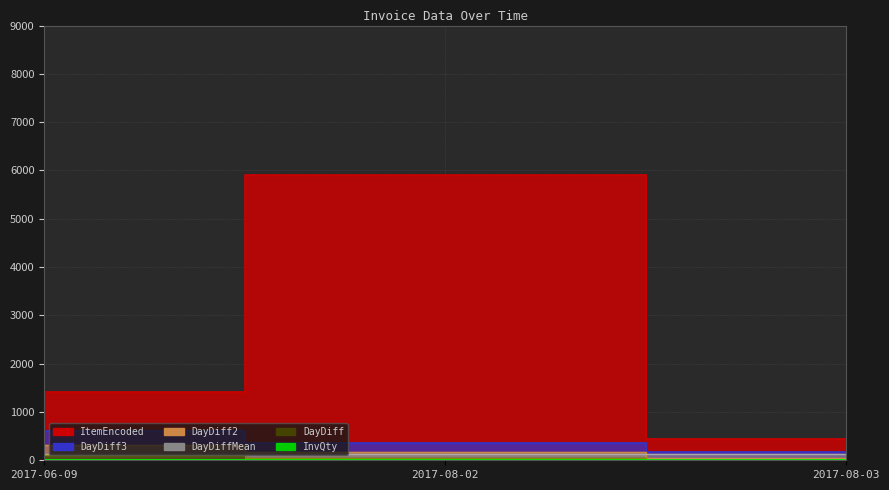

Reading left to right, what are all the values shown in this chart?

InvQty: 3	12	1
DayDiff: 115	54	1
DayDiff2: 307	169	55
DayDiff3: 613	361	170
ItemEncoded: 1409	5909	435